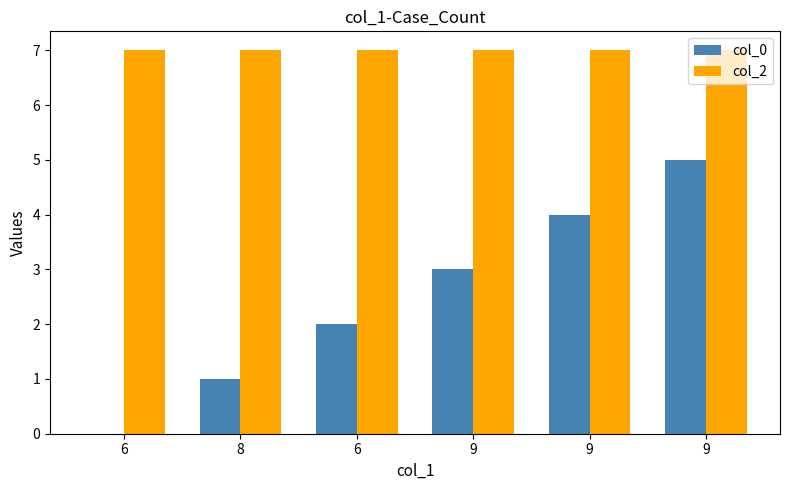

How many data points does each series have?

6